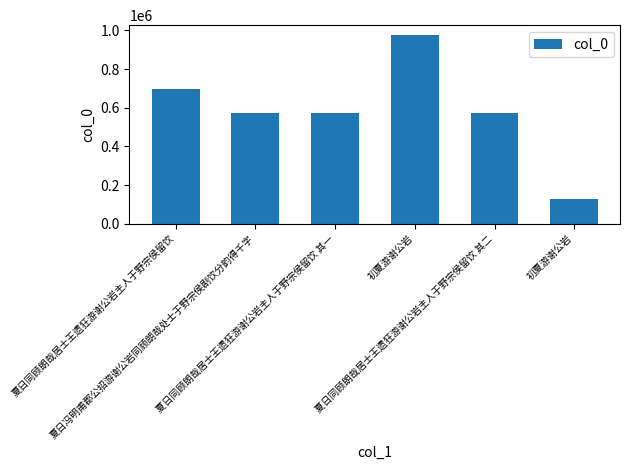

How many values are below 572920?

3